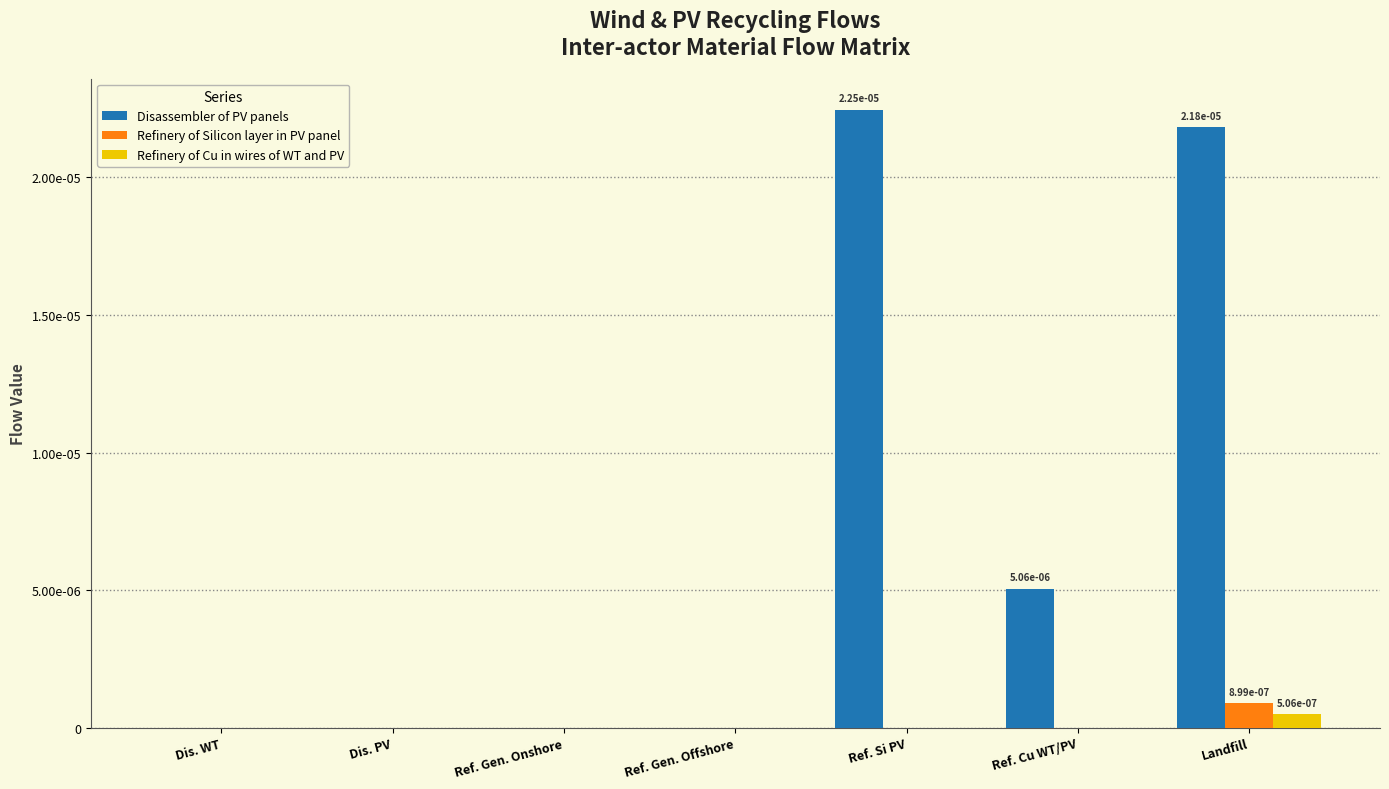

Are the bars grouped side by side (vs. stacked)?

Yes